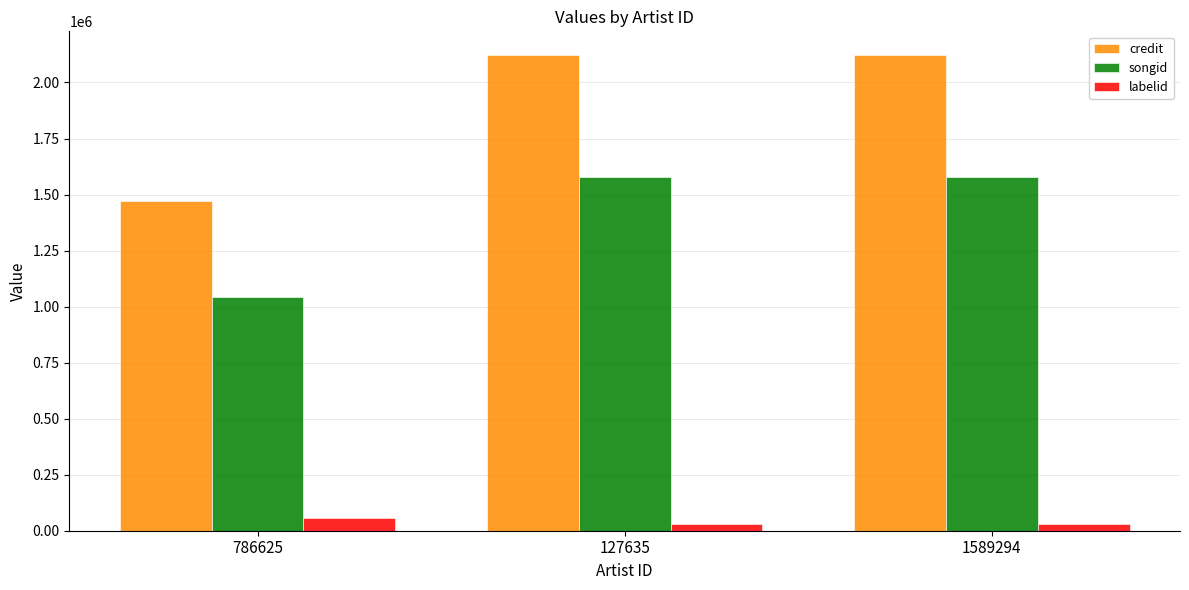

Which category has the lowest value in the credit series?

786625